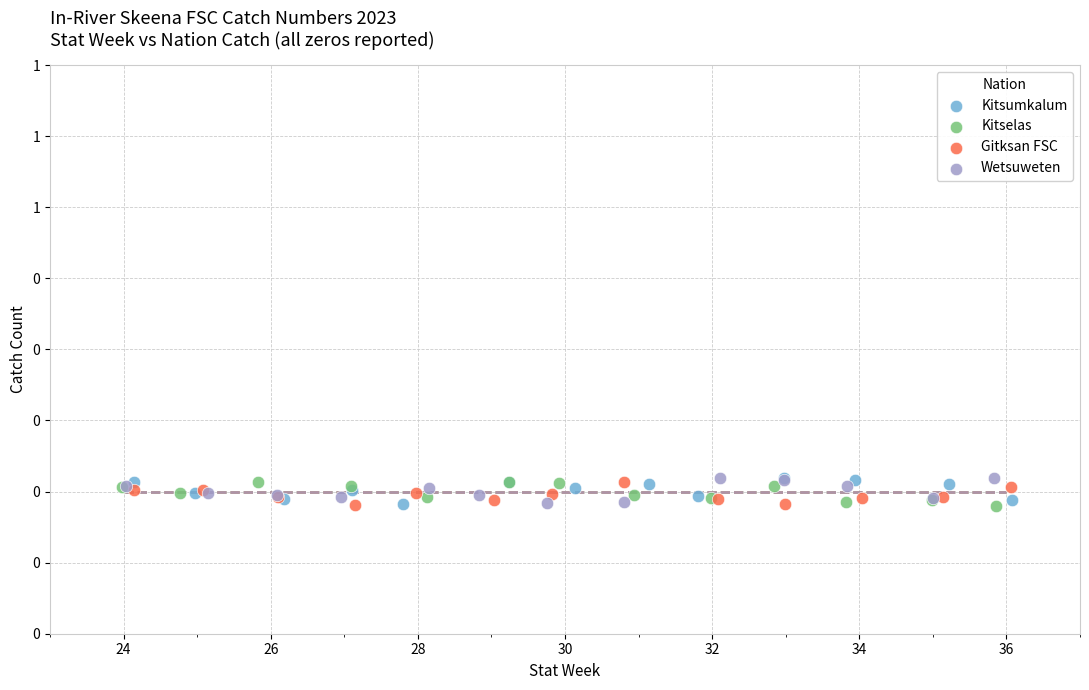

What are all the series names shown in the legend?

Kitsumkalum, Kitselas, Gitksan FSC, Wetsuweten